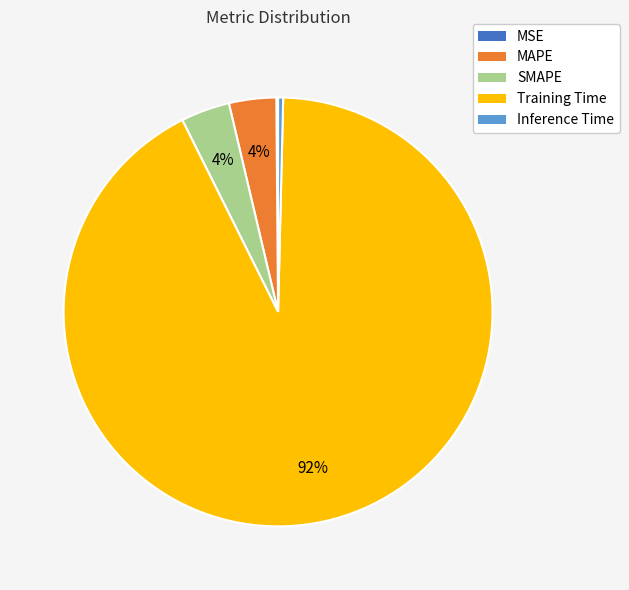

Which category accounts for the majority?

Training Time